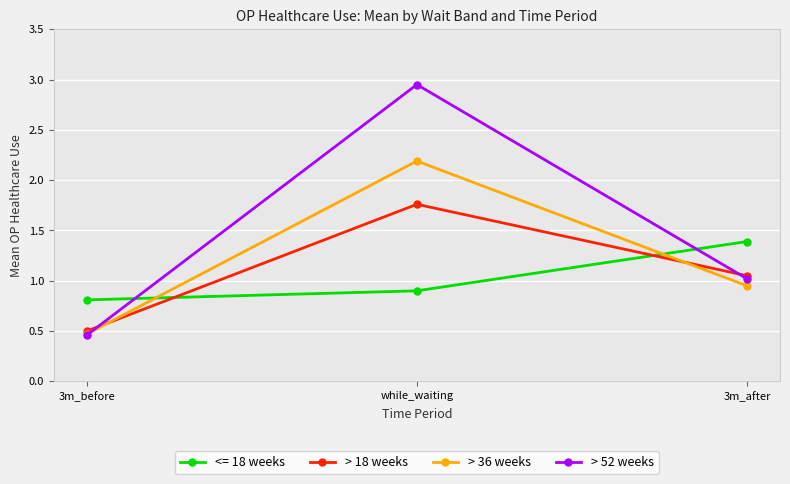

Is this an area chart (filled region under the line)?

No